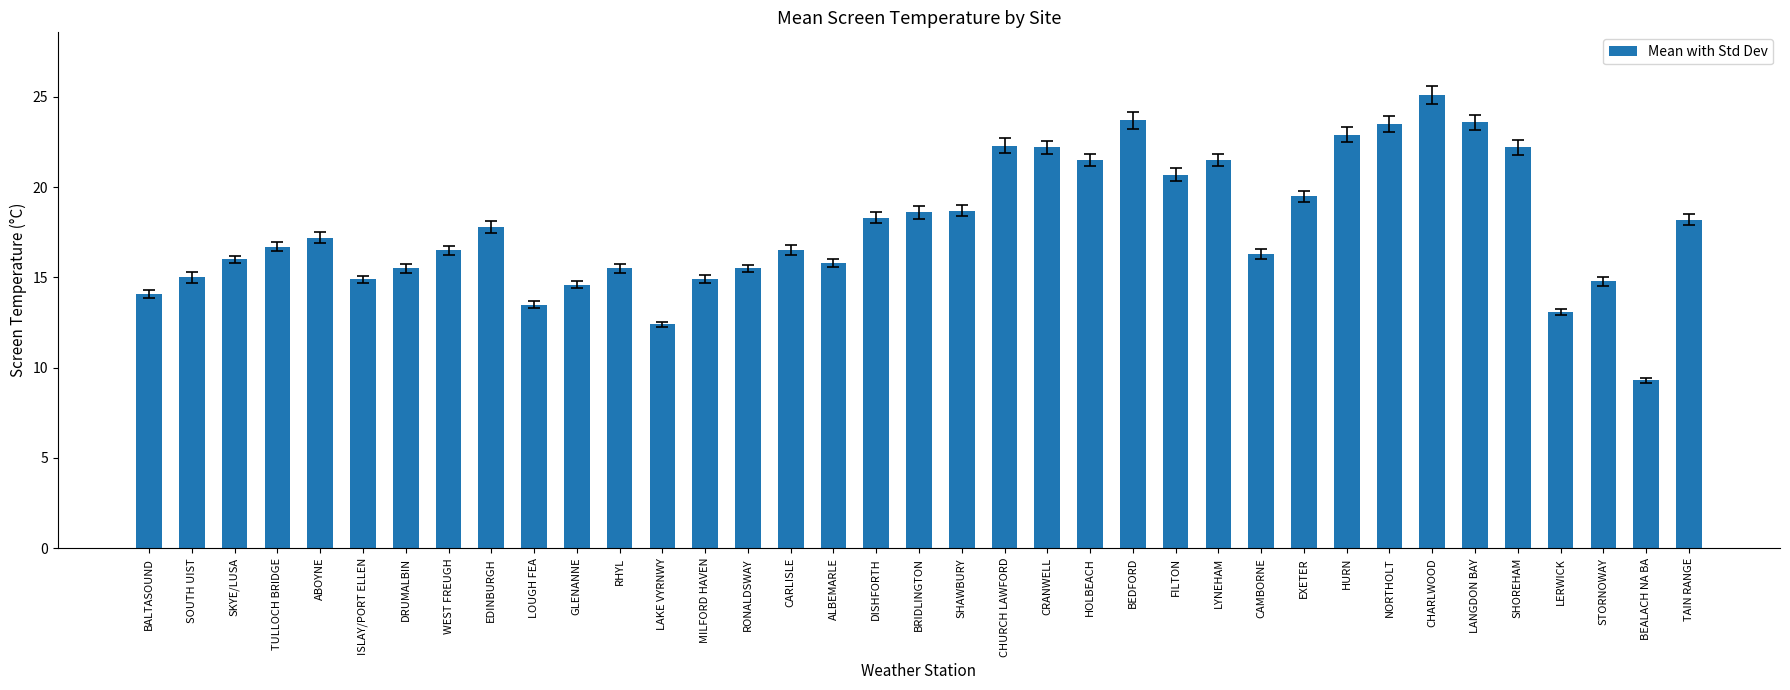

What is the maximum value shown in the chart?

25.1